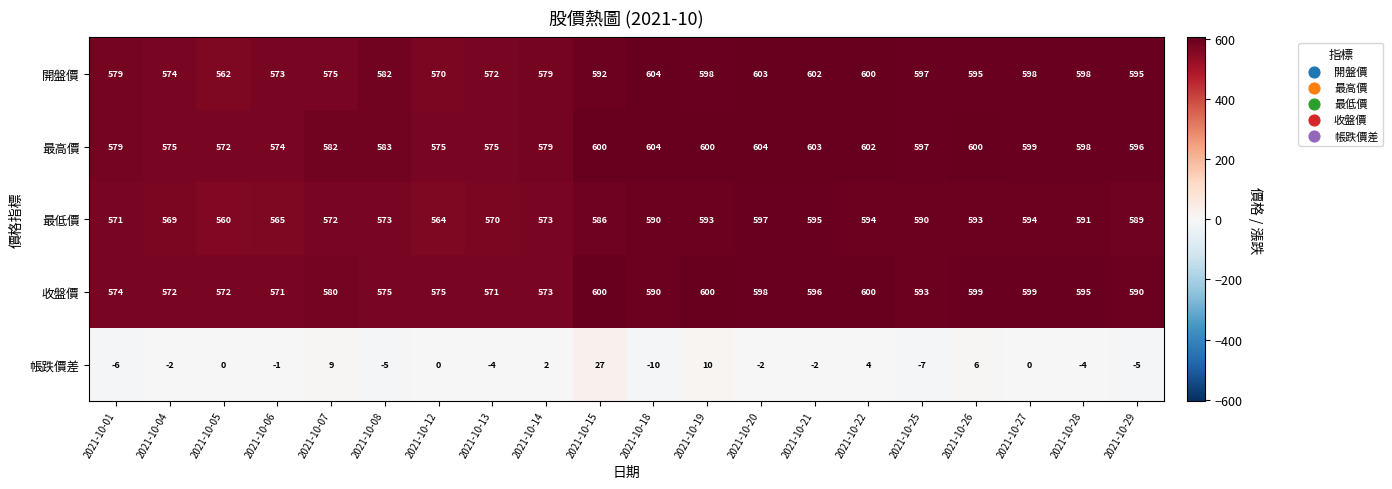

At which category is the sum across all series the highest?

2021-10-15